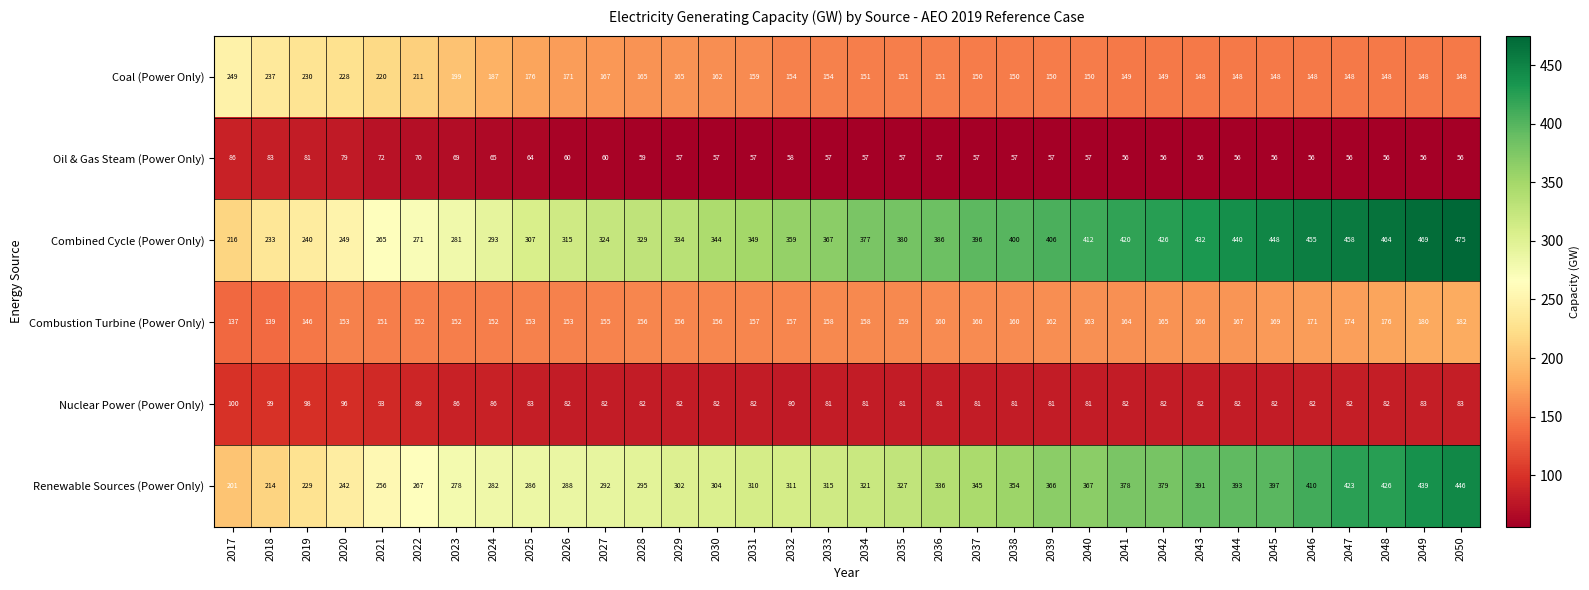

The value of Coal (Power Only) at 2048 is 148. True or false?

True